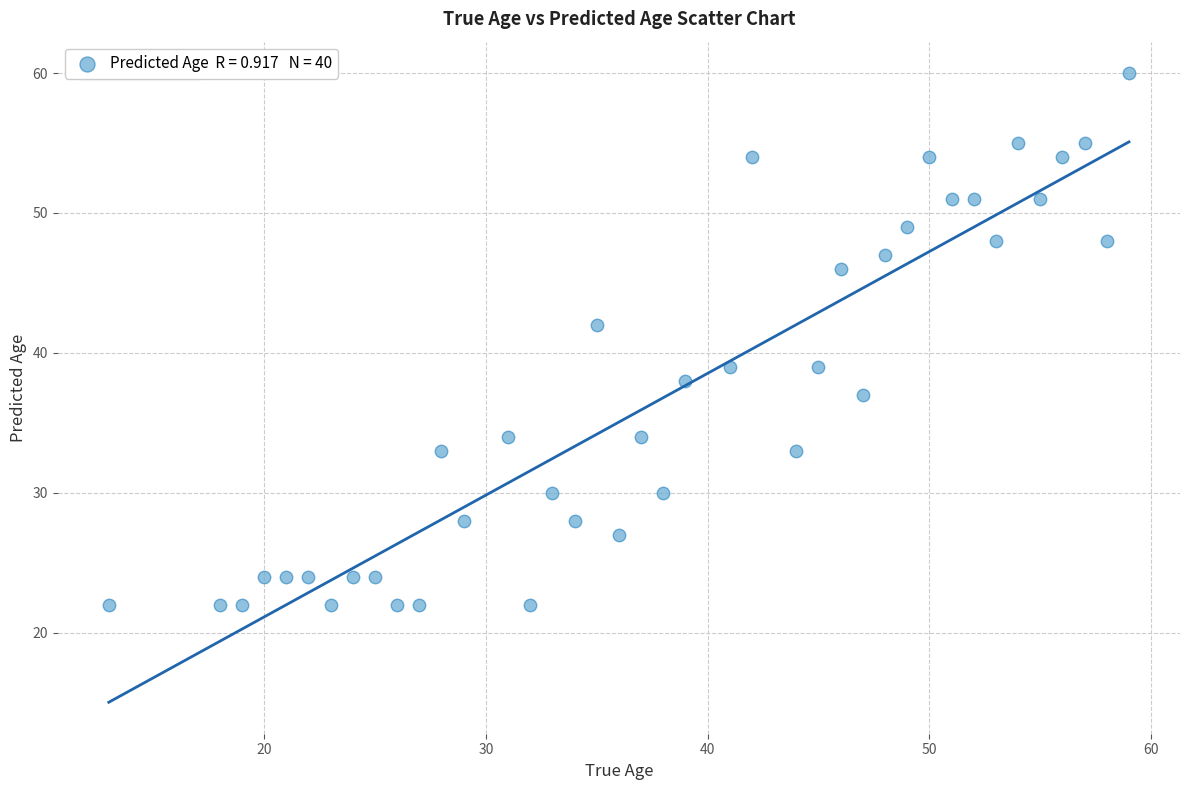

What is the range of Y values (max minus min)?

38